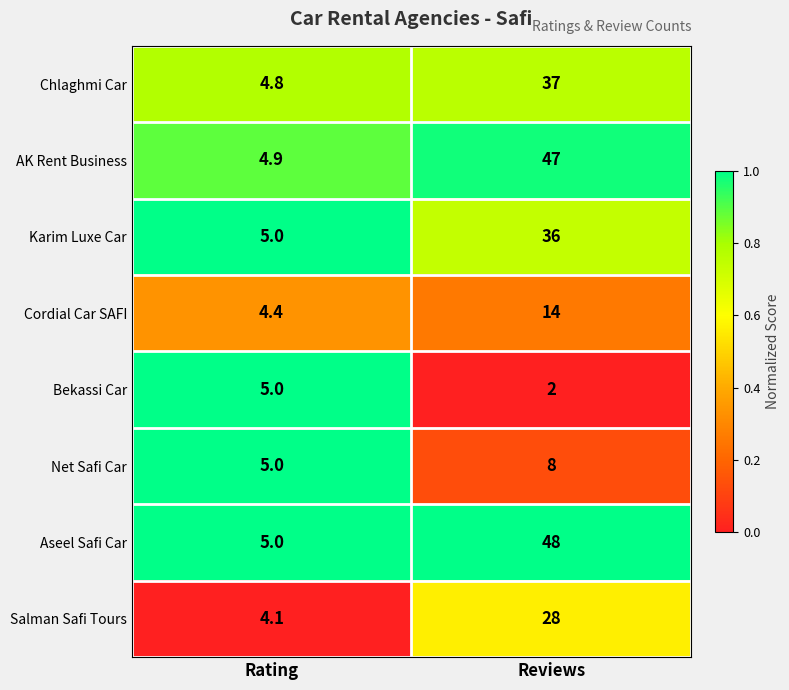

Reading left to right, list all the values displayed in this chart.

Chlaghmi Car: Rating=4.8	Reviews=37.0
AK Rent Business: Rating=4.9	Reviews=47.0
Karim Luxe Car: Rating=5.0	Reviews=36.0
Cordial Car SAFI: Rating=4.4	Reviews=14.0
Bekassi Car: Rating=5.0	Reviews=2.0
Net Safi Car: Rating=5.0	Reviews=8.0
Aseel Safi Car: Rating=5.0	Reviews=48.0
Salman Safi Tours: Rating=4.1	Reviews=28.0